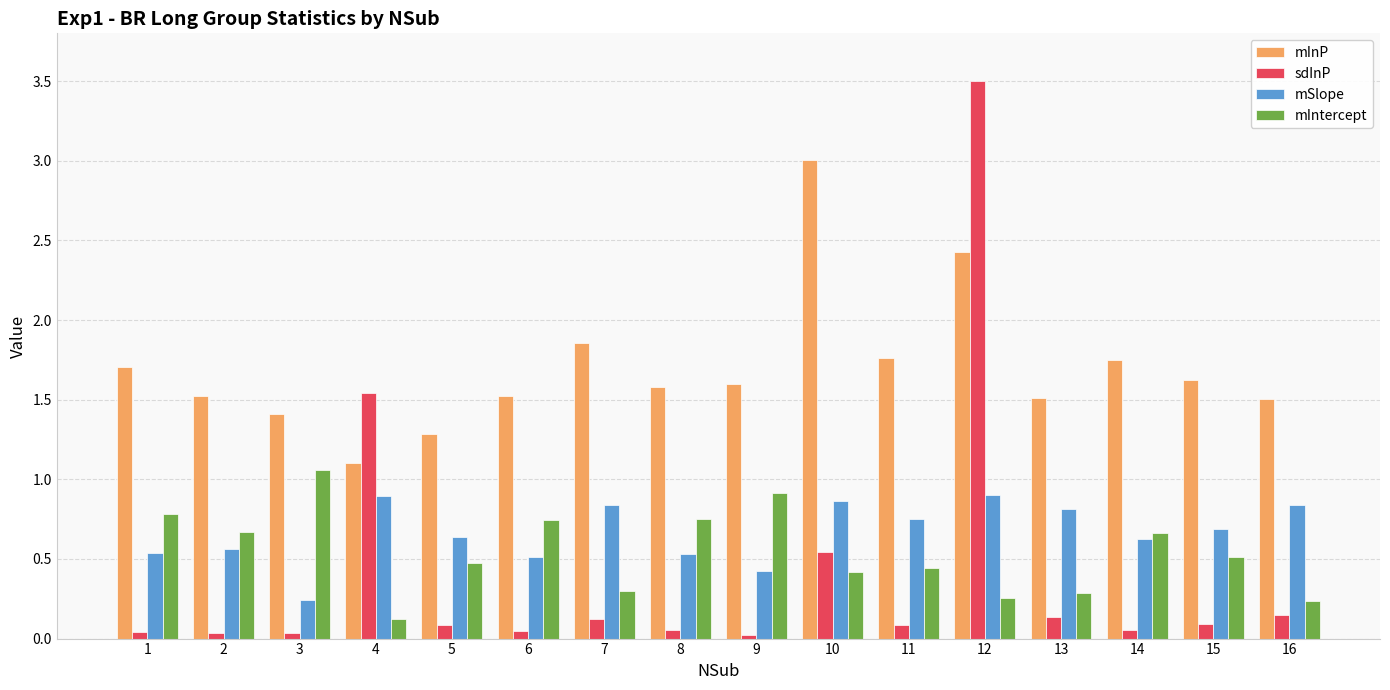

What is the total value across all series at 5?

2.5